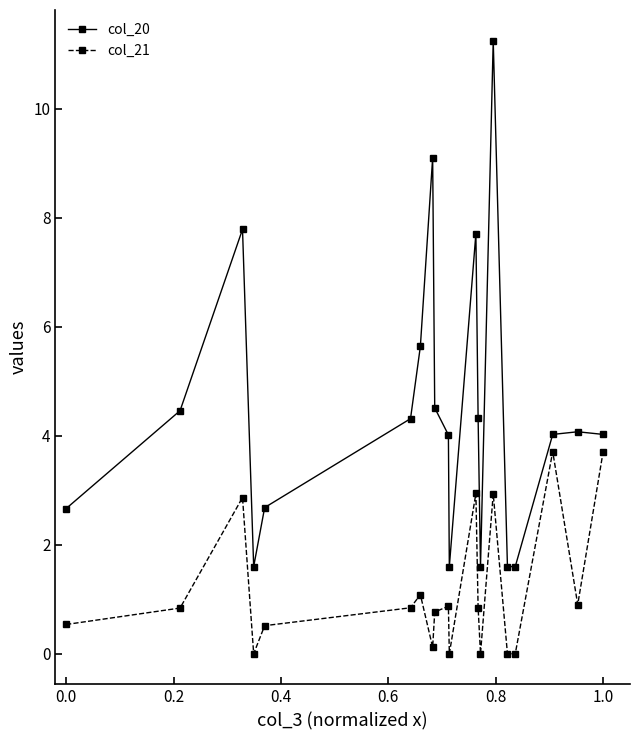

What is the sum of all col_21 values?

23.5